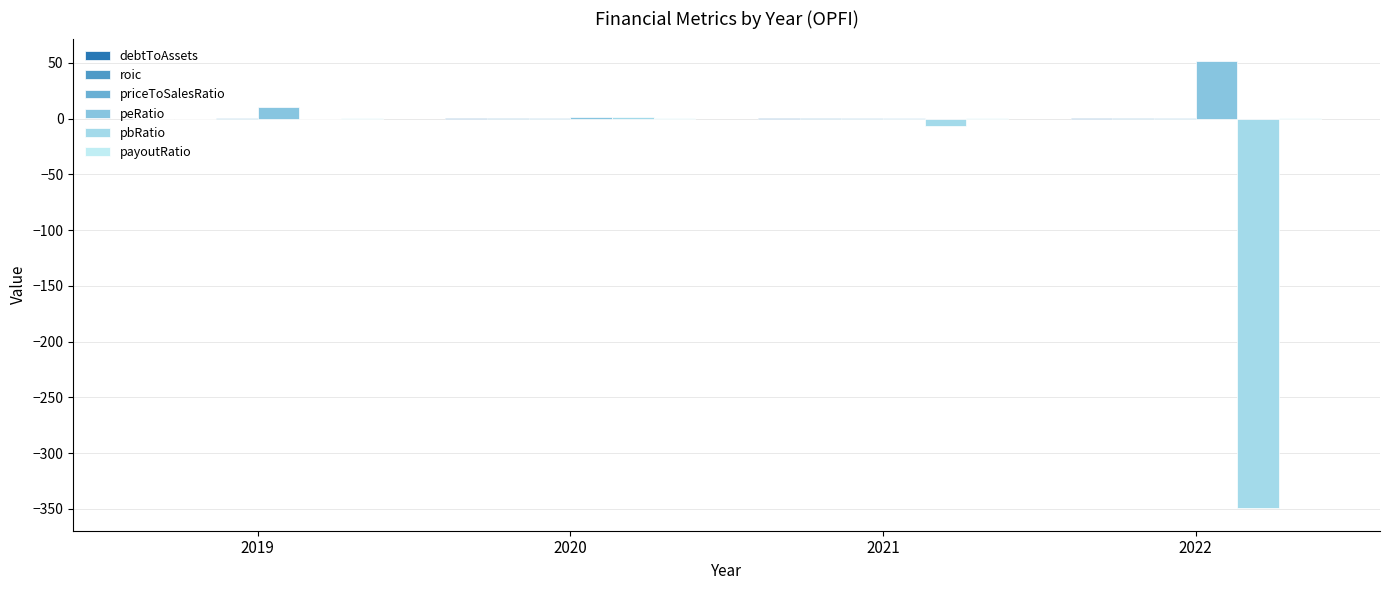

Which label corresponds to the largest value in the chart?

2022